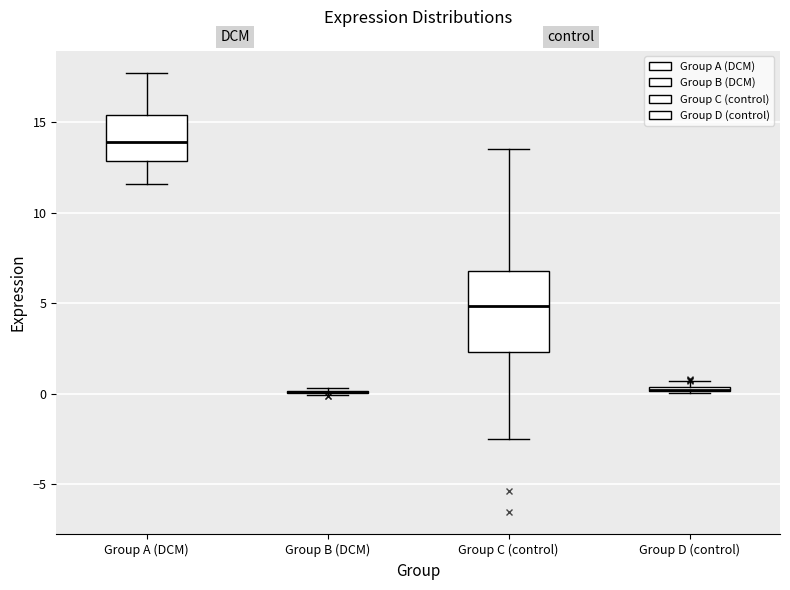

Which box is the tallest, from its lower edge to its upper edge?

Group C (control)